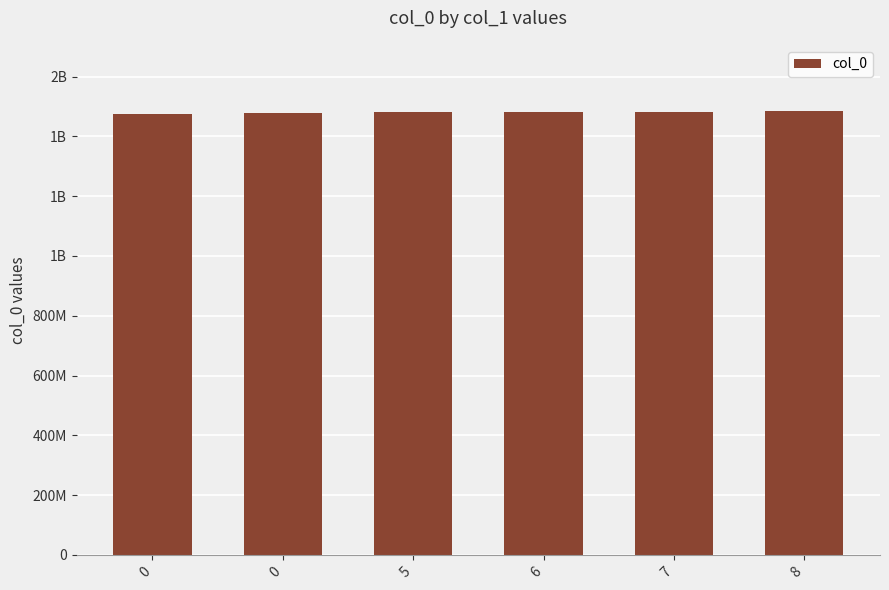

Rank the categories by value from highest to lowest.

8, 7, 6, 5, 0, 0